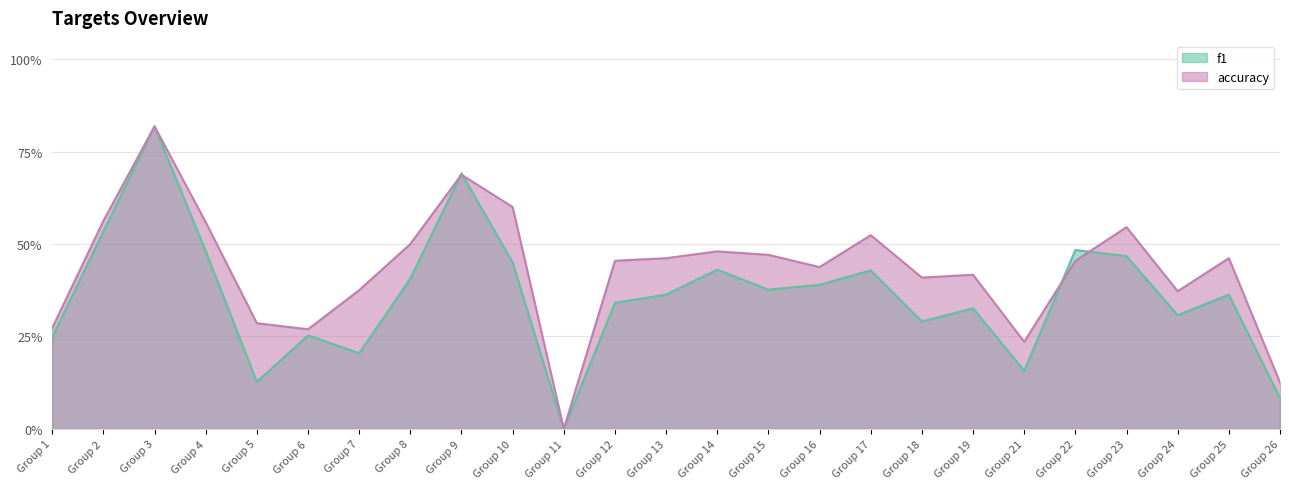

In f1, how many points are lower than both neighbors (excluding endpoints)?

7